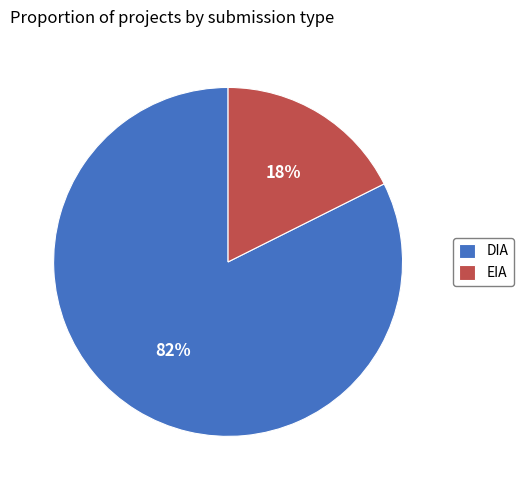

What is the ratio of the value at EIA to the value at DIA?

0.2